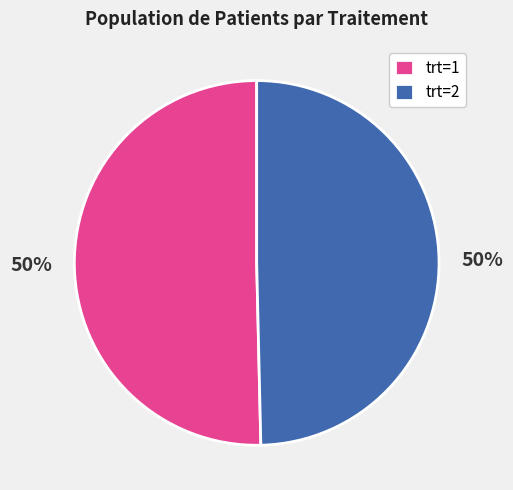

Approximately how many times larger is the value at trt=2 compared to trt=1?

1.0